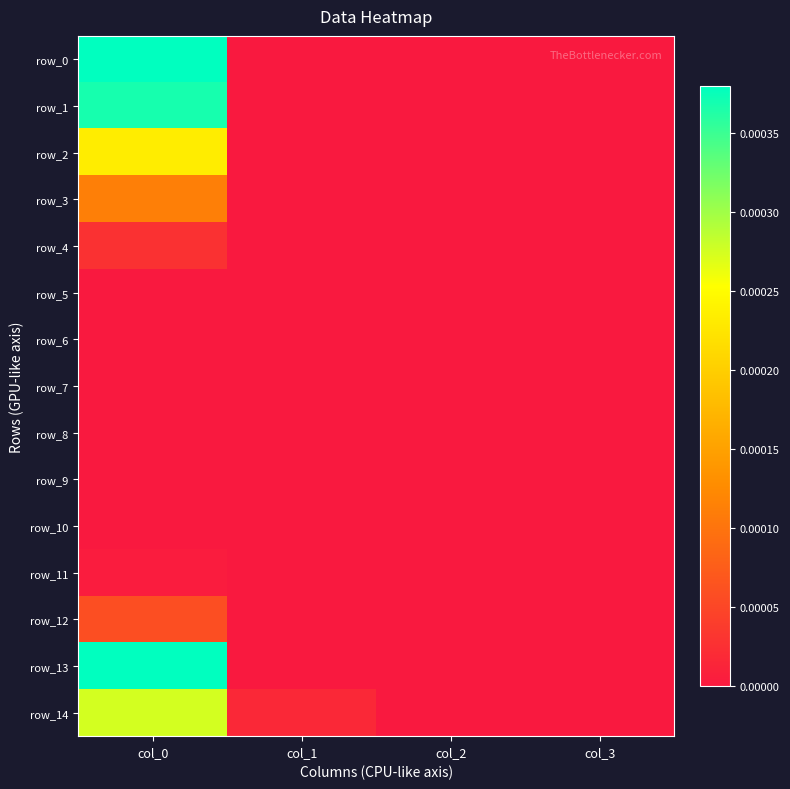

Is the value of row_4 at col_3 greater than the value of row_6 at col_1?

No